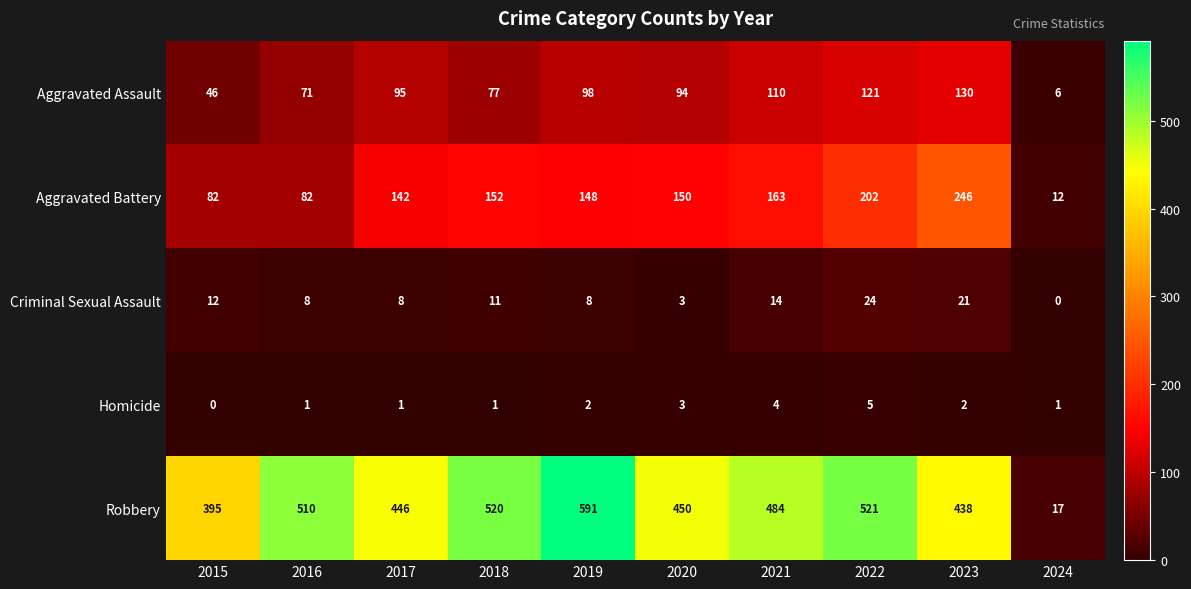

At 2023, list the series in order from largest to smallest.

Robbery, Aggravated Battery, Aggravated Assault, Criminal Sexual Assault, Homicide